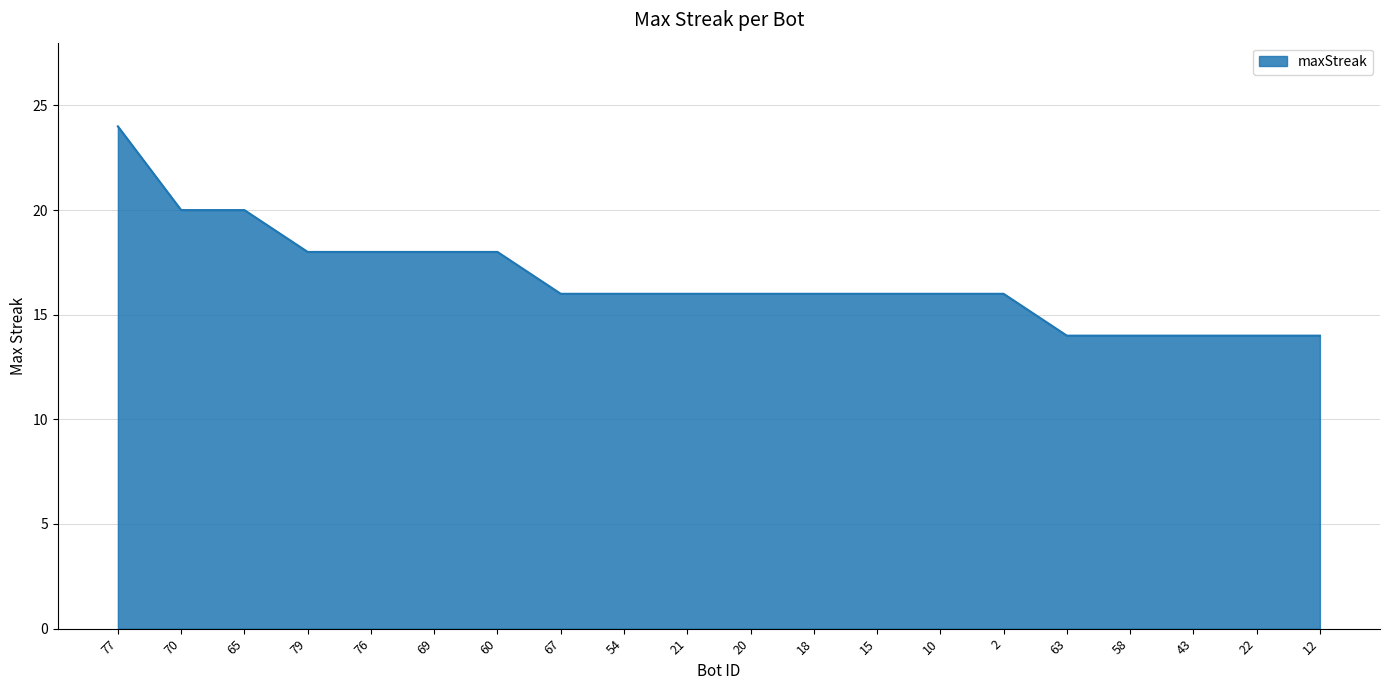

What is the greatest value displayed?

24